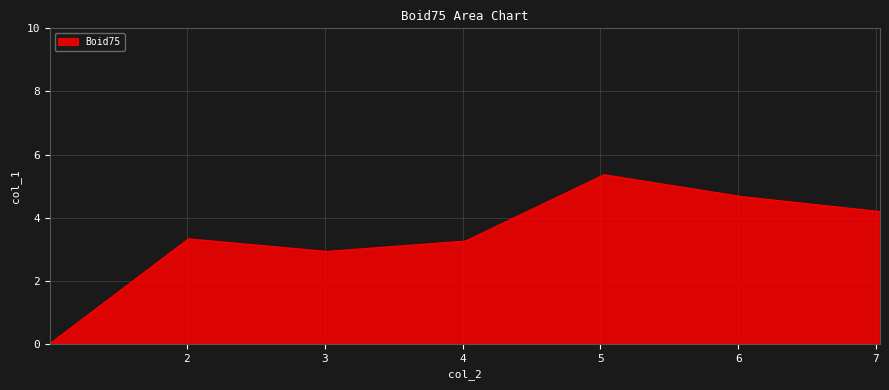

What is the greatest value displayed?

5.4